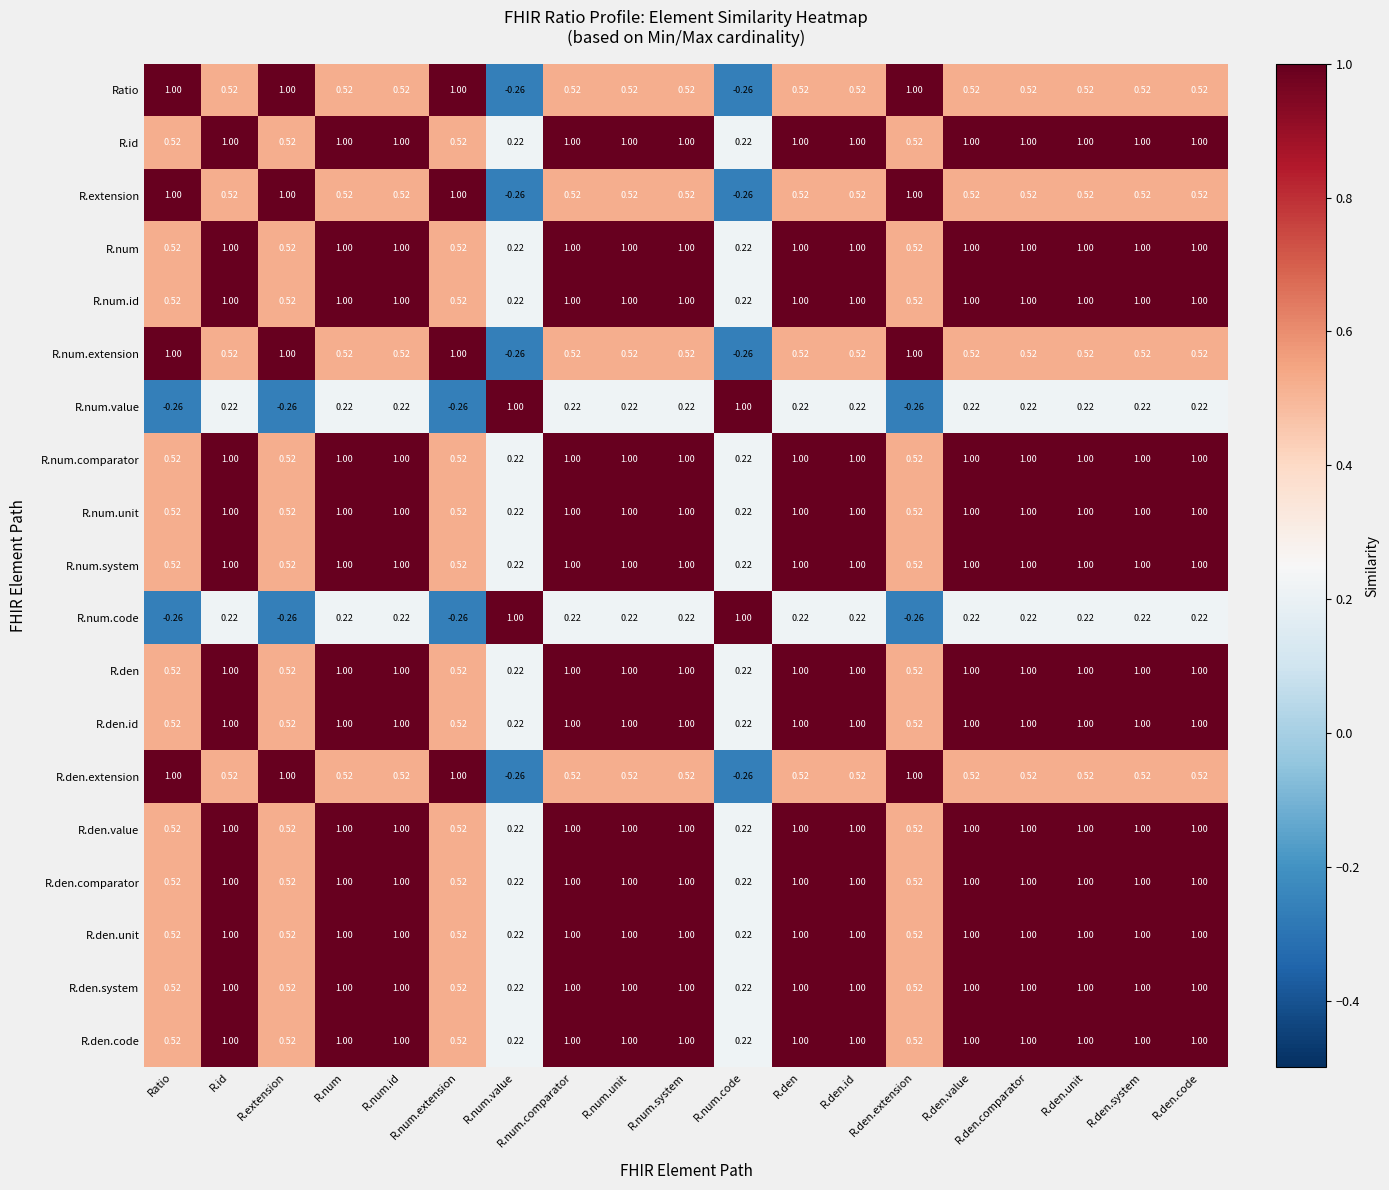

Is the value of Ratio at Ratio greater than the value of R.num.extension at R.num.system?

Yes